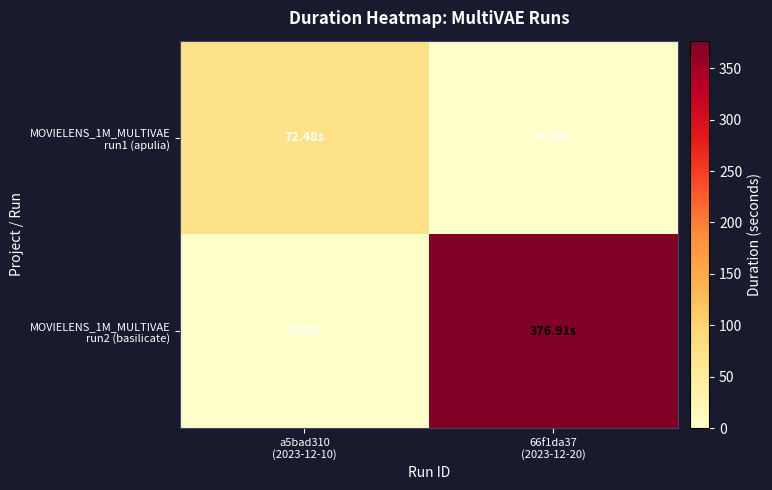

Which label corresponds to the smallest value in the chart?

66f1da37
(2023-12-20)